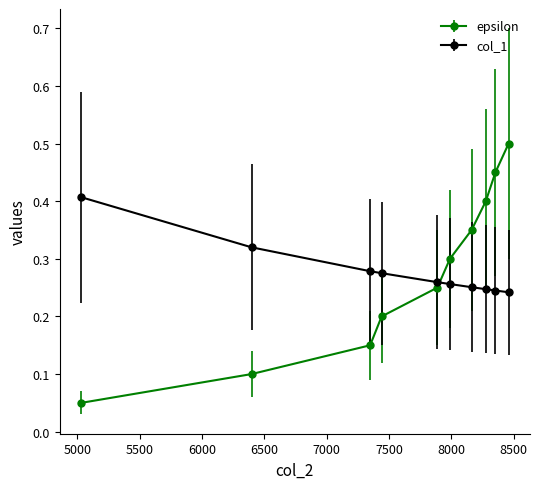

How many lines are shown in the chart?

2